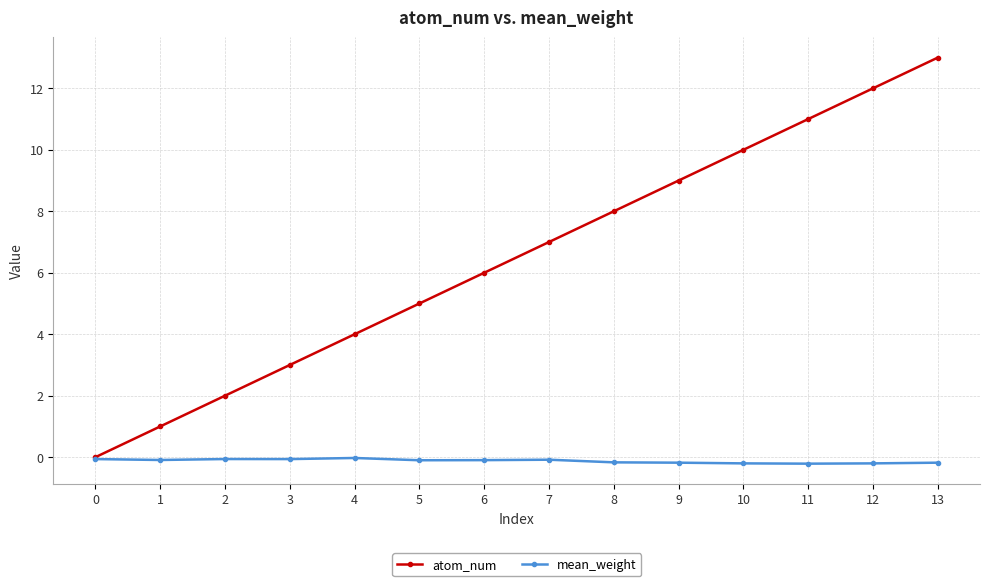

Which series has the largest range (max minus min)?

atom_num